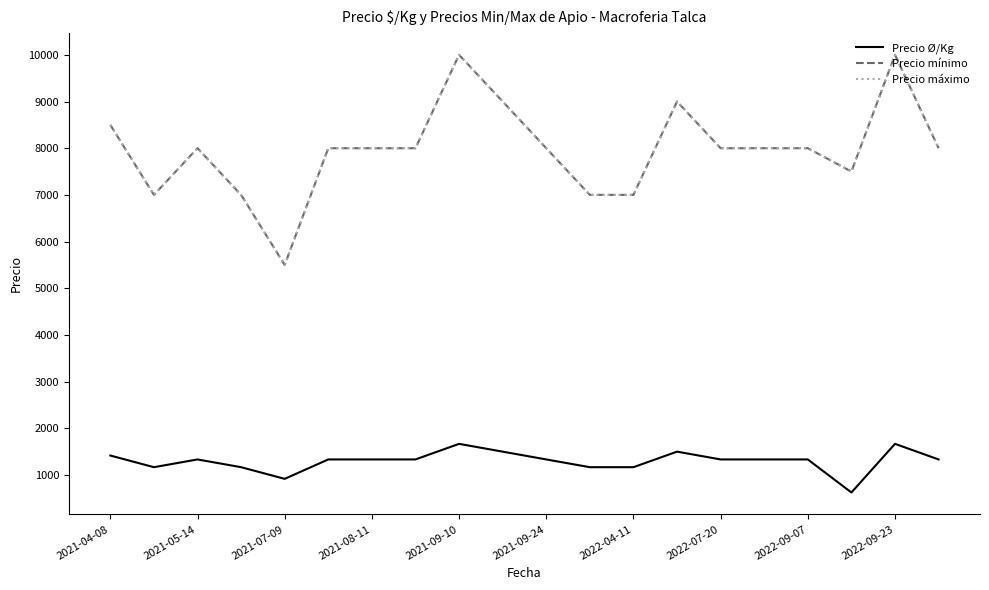

Does the chart have visible grid lines?

No